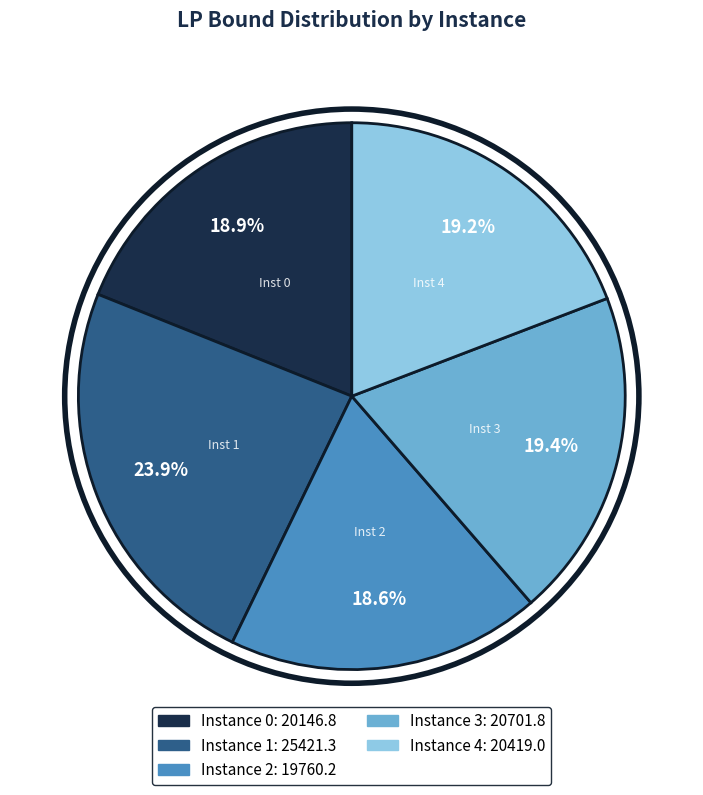

To the nearest percent, what is the difference between the largest and smallest slice percentages?

5%